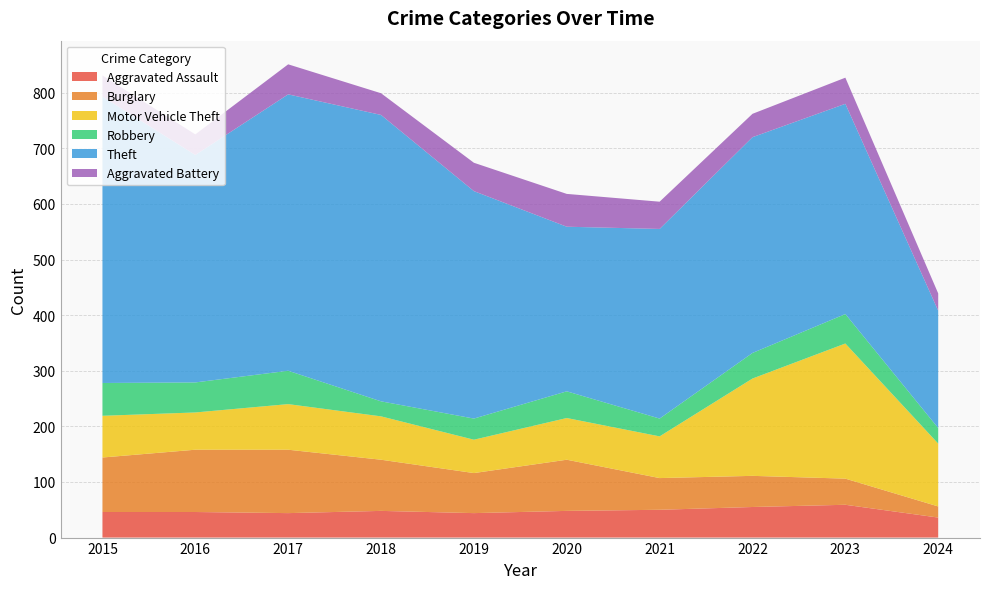

Reading right to left, transcribe all the data shown in this chart.

Aggravated Assault: 36	59	55	50	48	44	48	44	46	46
Burglary: 20	47	56	57	92	72	92	114	112	98
Motor Vehicle Theft: 113	243	175	75	75	60	78	82	67	75
Robbery: 28	53	46	32	48	38	27	60	54	59
Theft: 211	378	388	341	296	409	515	497	409	515
Aggravated Battery: 31	47	42	49	59	51	39	54	37	38